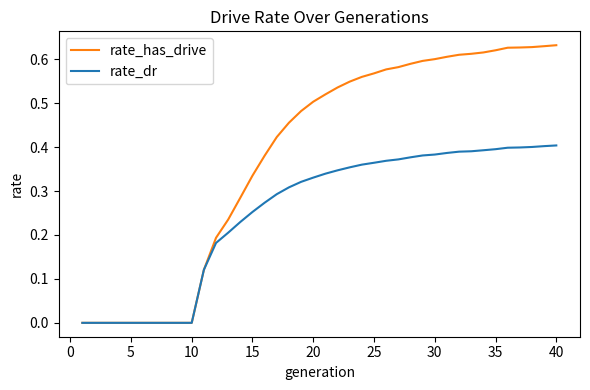

How many lines are shown in the chart?

2